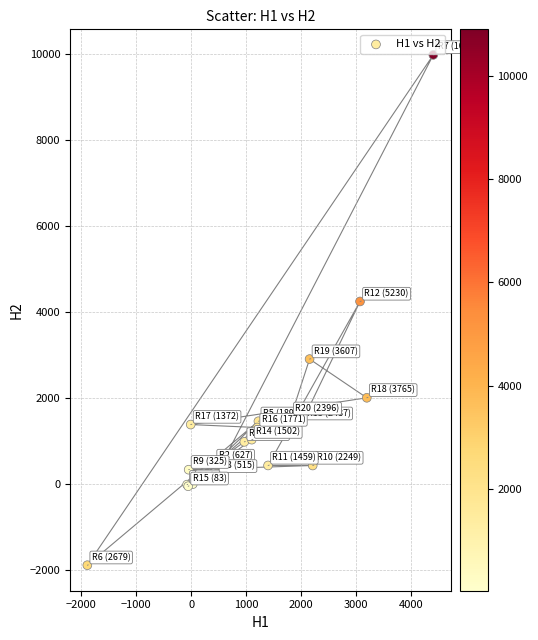

What Y value in the scatter plot is closest to 4034?

4234.3